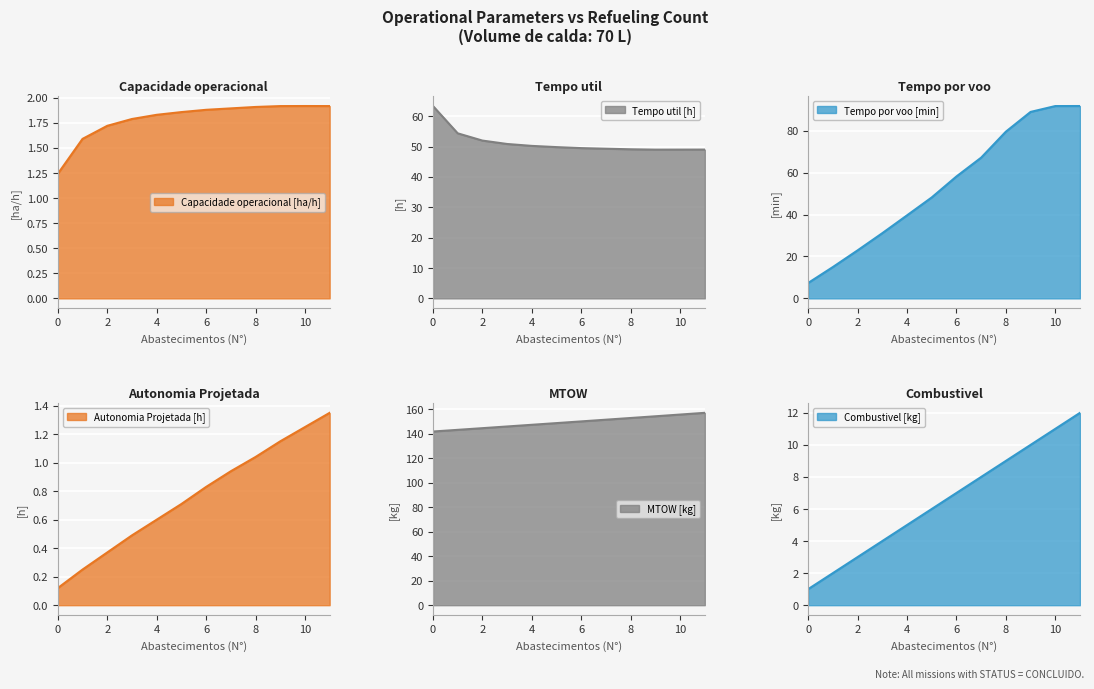

Which series has the largest total across all categories?

MTOW [kg]